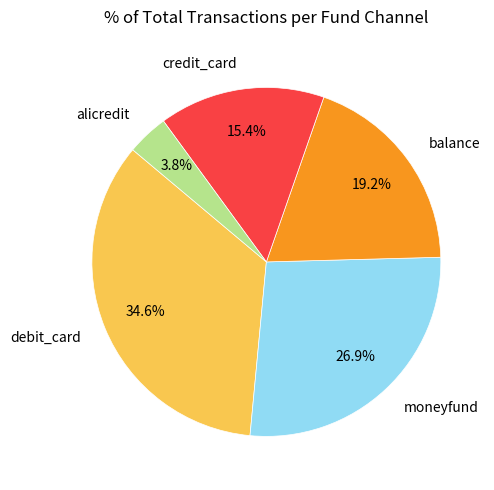

To the nearest percent, what is the combined percentage of debit_card and balance?

54%